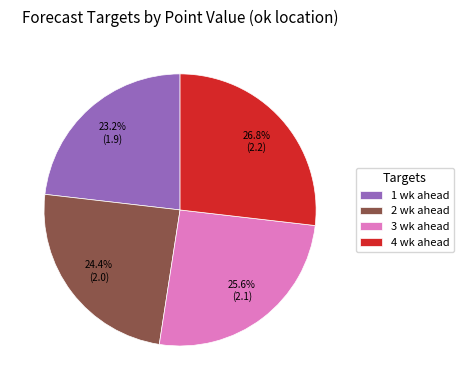

Between 2 wk ahead and 3 wk ahead, which is larger?

3 wk ahead